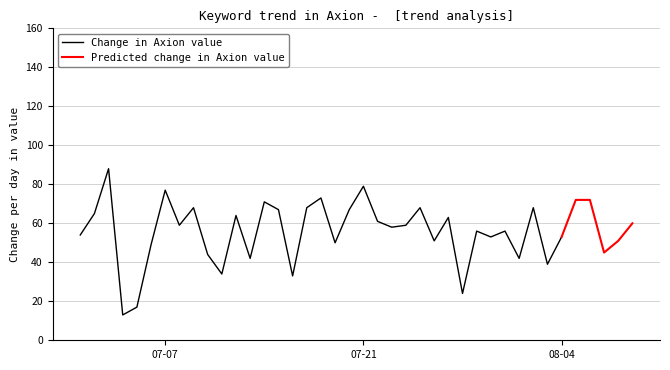

What is the change in value from 2015/07/01 to 2015/08/09?

+6